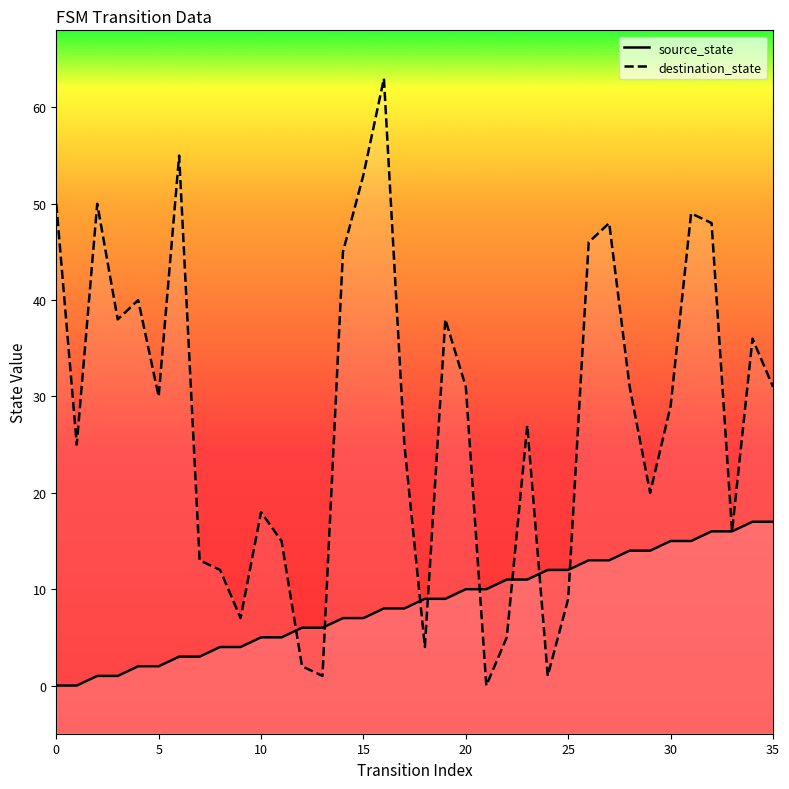

How many values in the source_state series are below 9?

18